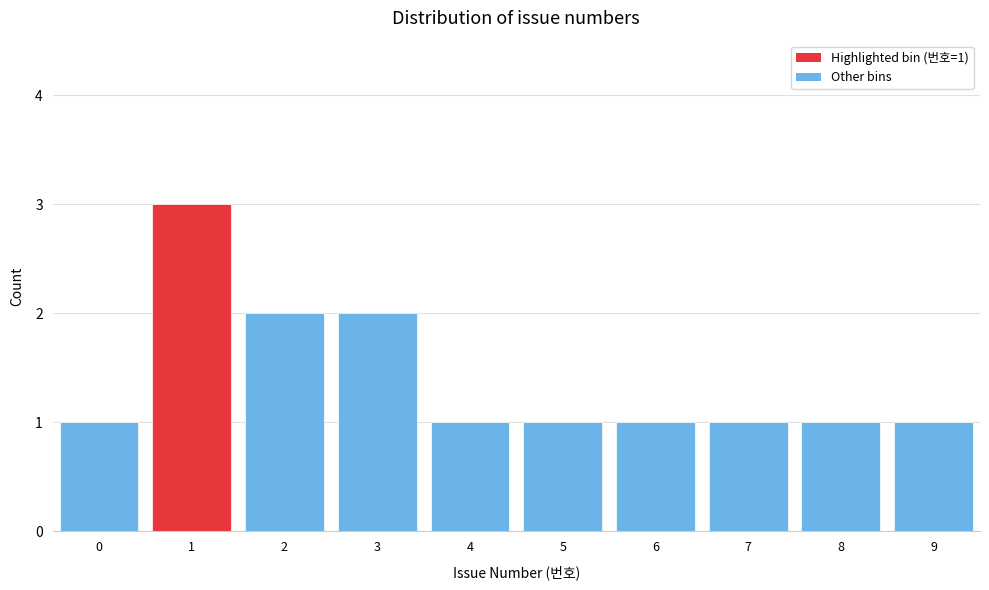

Reading left to right, transcribe all the data shown in this chart.

1	3	2	2	1	1	1	1	1	1